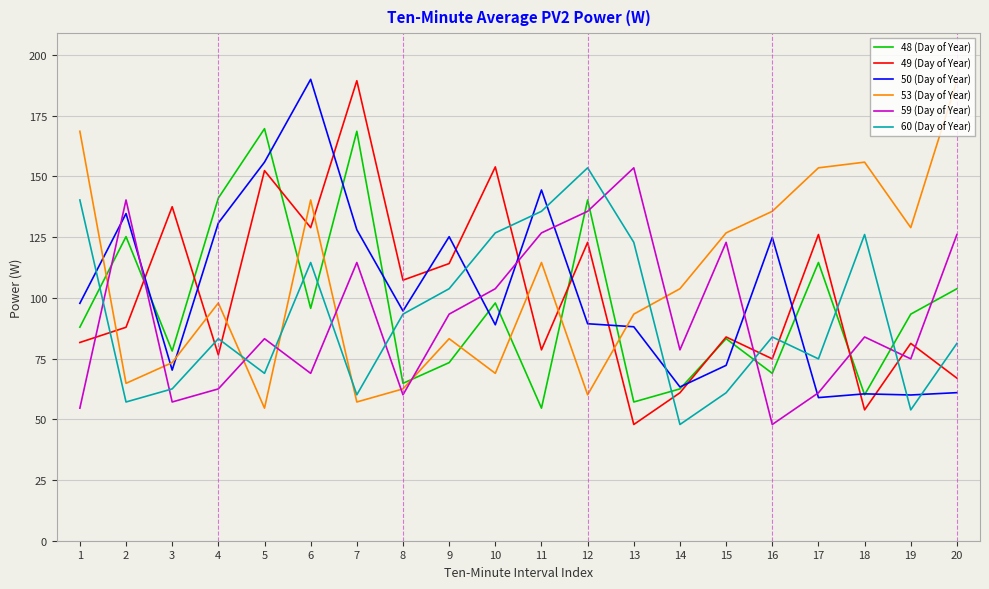

What is the minimum value for 49 (Day of Year)?

47.9